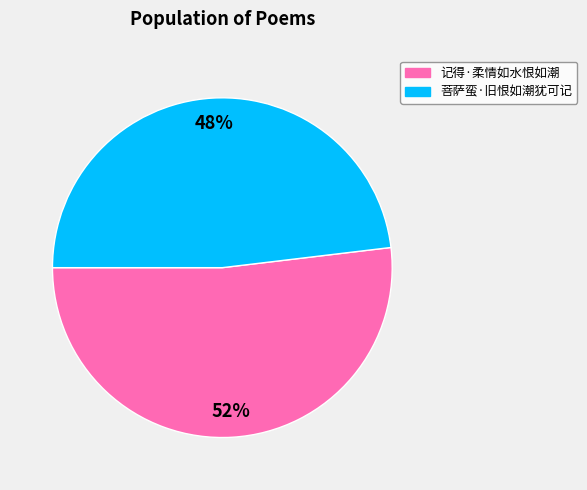

Is it true that 菩萨蛮·旧恨如潮犹可记 is 37% of the pie?

False